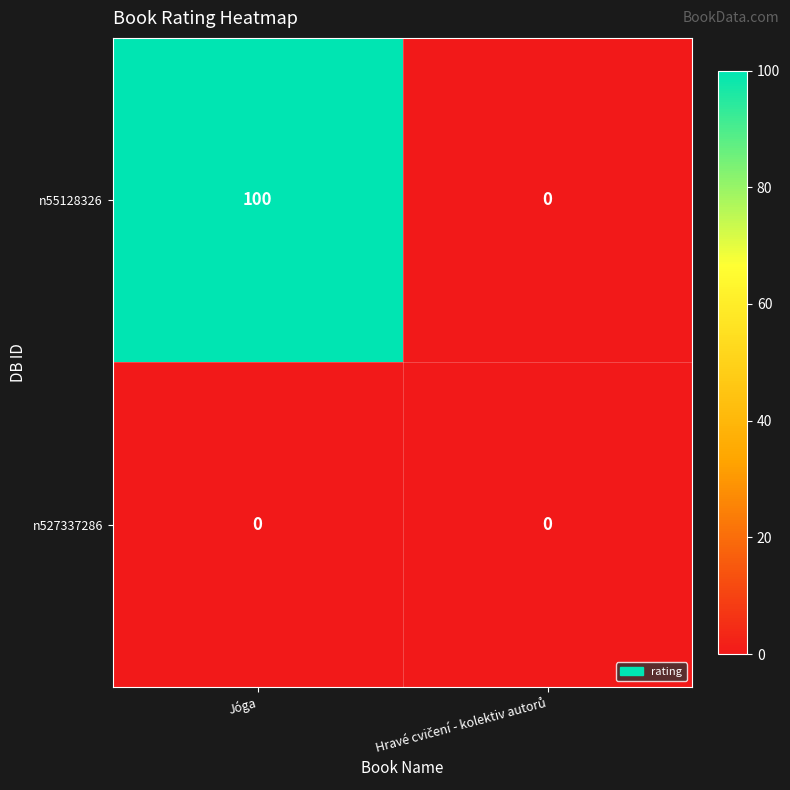

Rank the series by their average value, from highest to lowest.

n55128326, n527337286